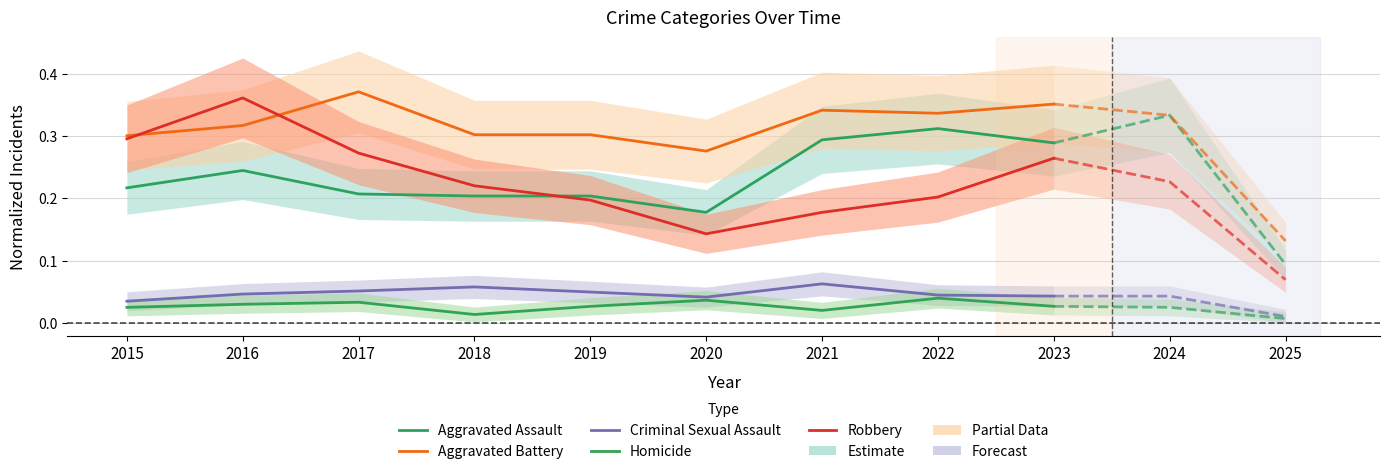

True or false: Homicide and Robbery cross at least once.

False